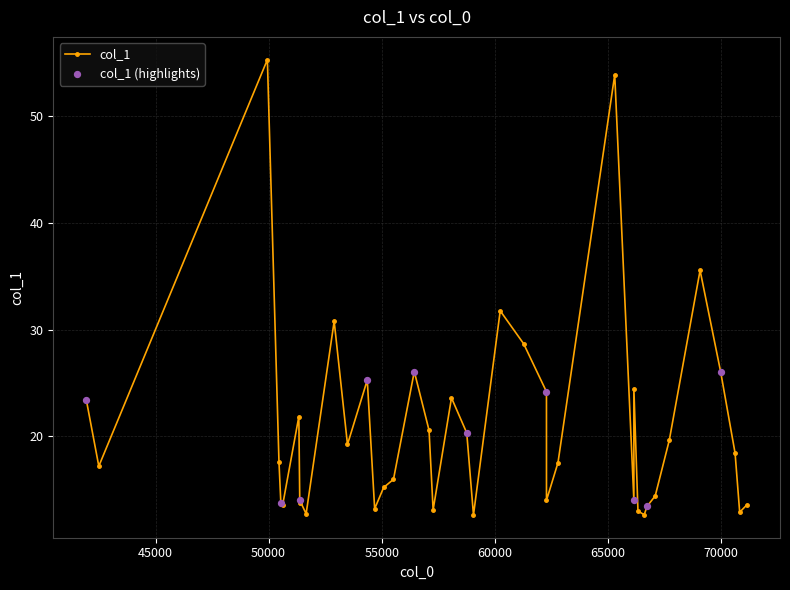

Which has a higher value, 14 or 13?

14